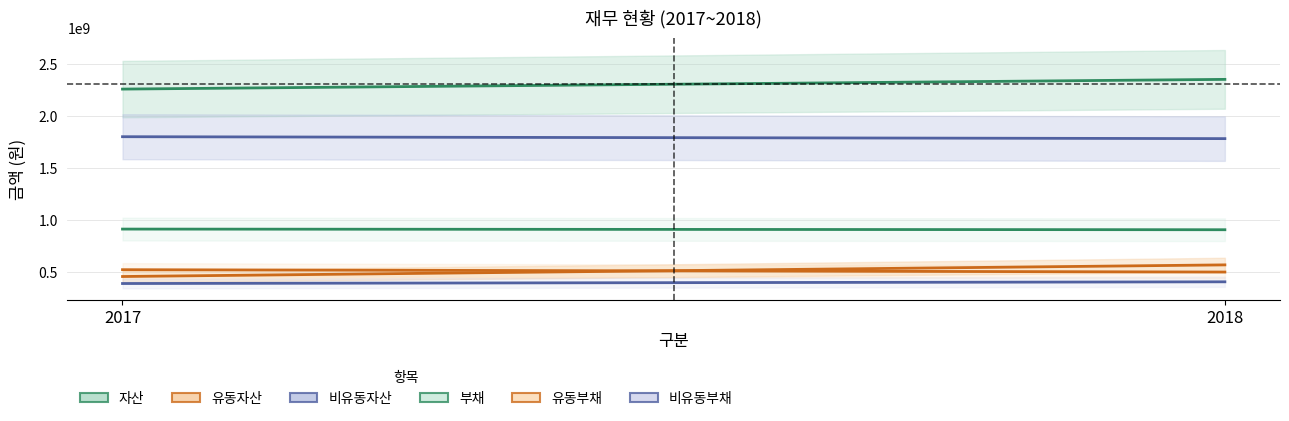

At how many categories does at least one series exceed 1694371707?

2